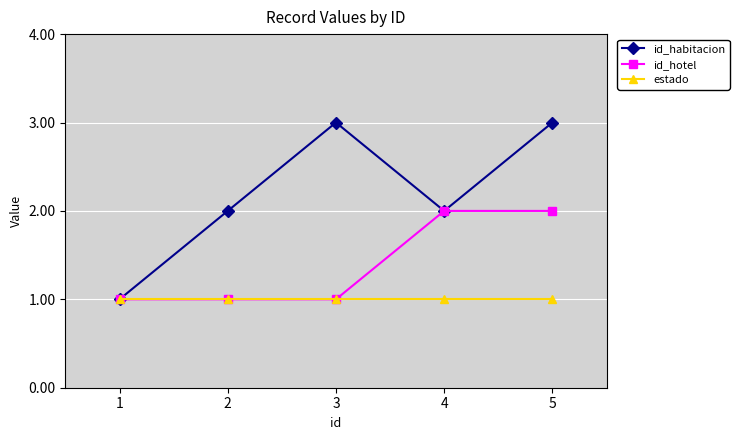

Rank the series by their average value, from highest to lowest.

id_habitacion, id_hotel, estado